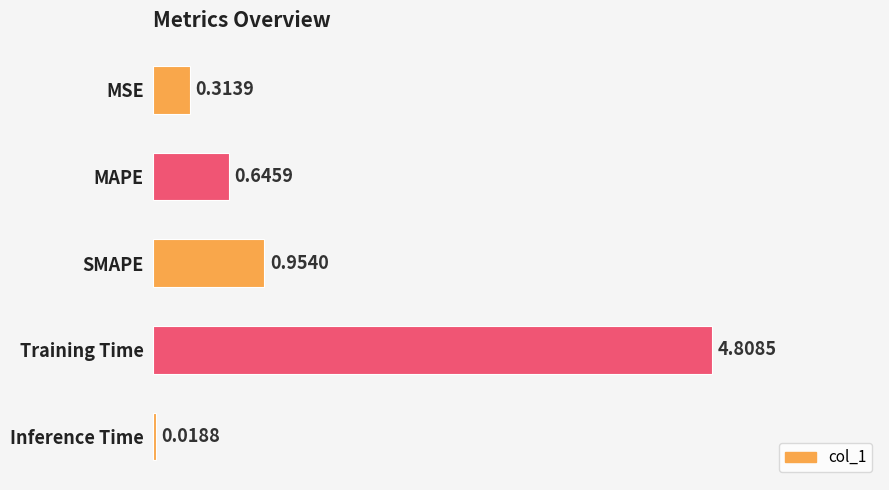

Which has a higher value, Training Time or Inference Time?

Training Time